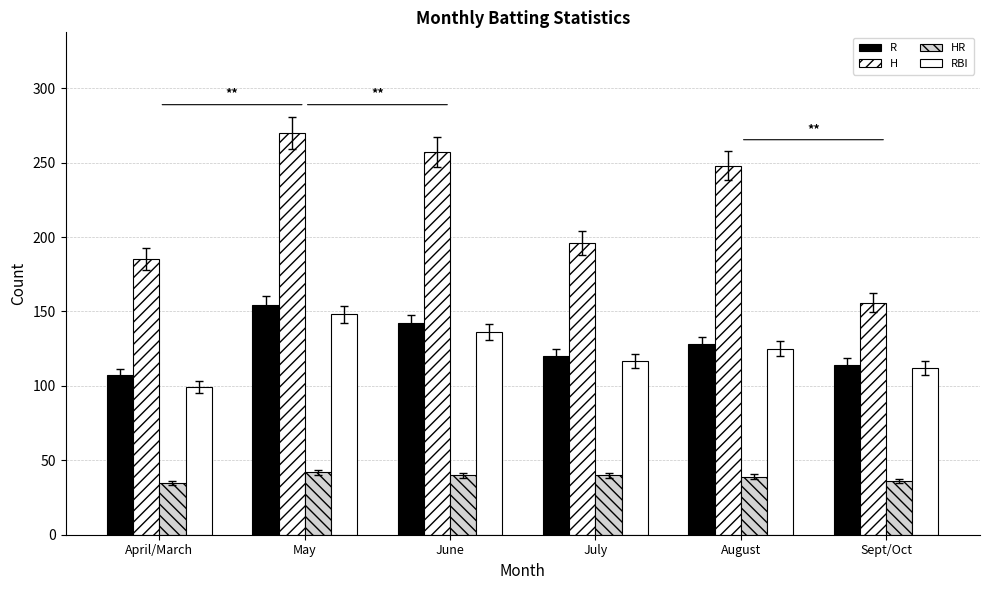

Are the bars horizontal?

No